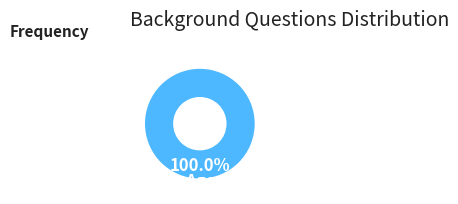

Rank the categories by value from highest to lowest.

Age